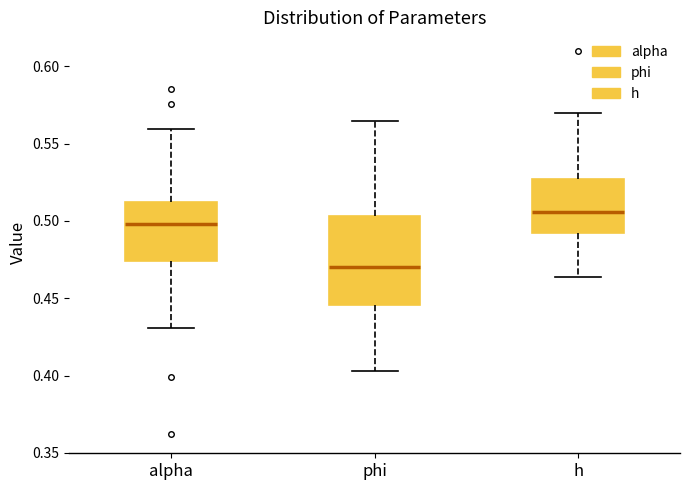

Which box has the highest median line?

h